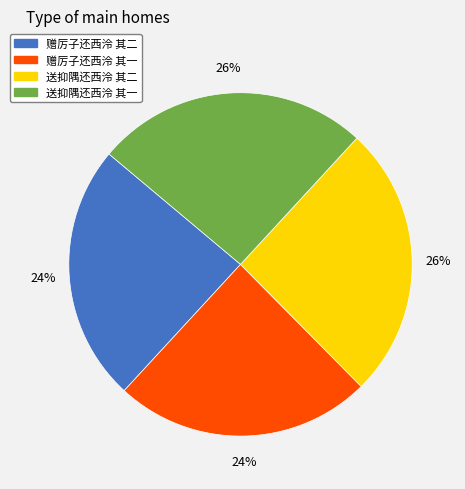

What percentage is the 赠厉子还西泠 其二 slice, to the nearest percent?

24%